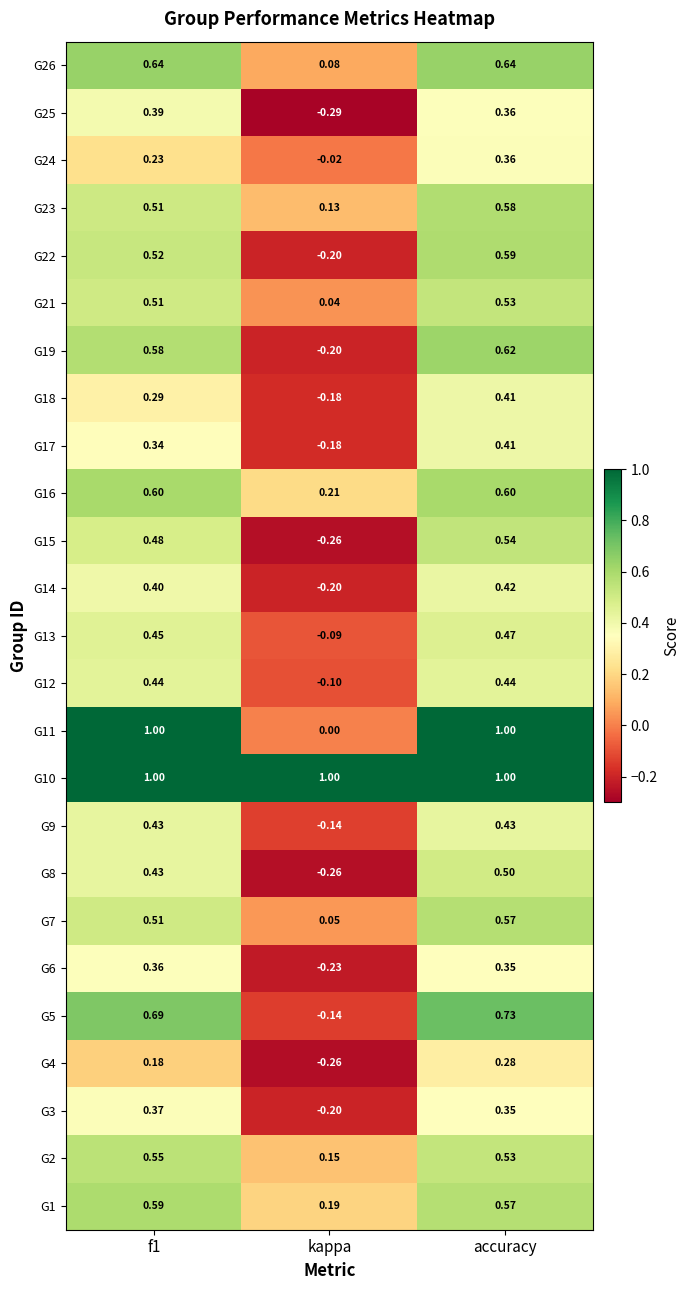

At which category does the chart reach its minimum across all series?

kappa